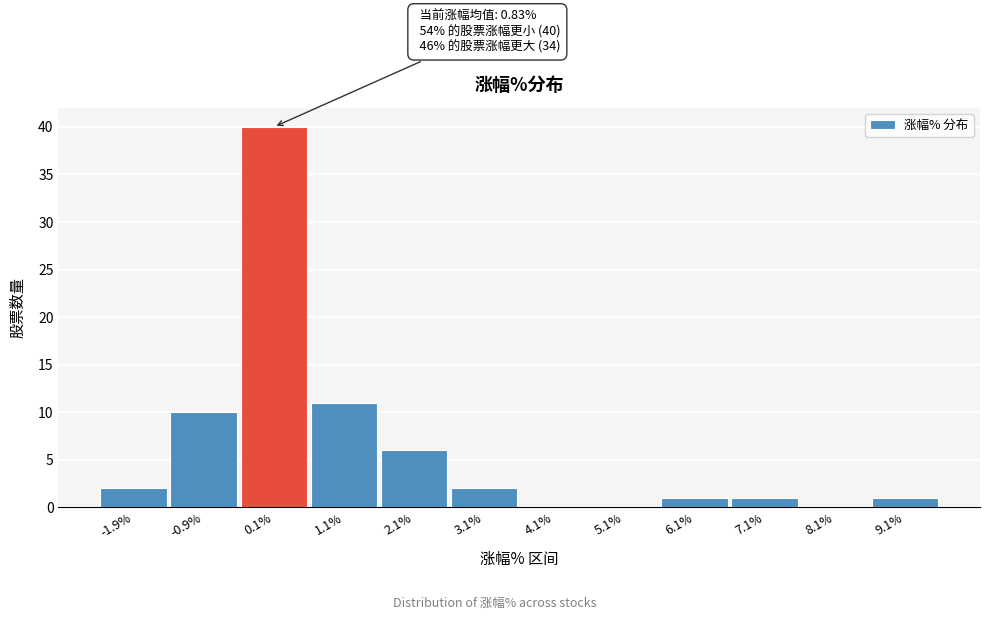

Reading left to right, list all the values displayed in this chart.

-1.9%=2	-0.9%=10	0.1%=40	1.1%=11	2.1%=6	3.1%=2	4.1%=0	5.1%=0	6.1%=1	7.1%=1	8.1%=0	9.1%=1